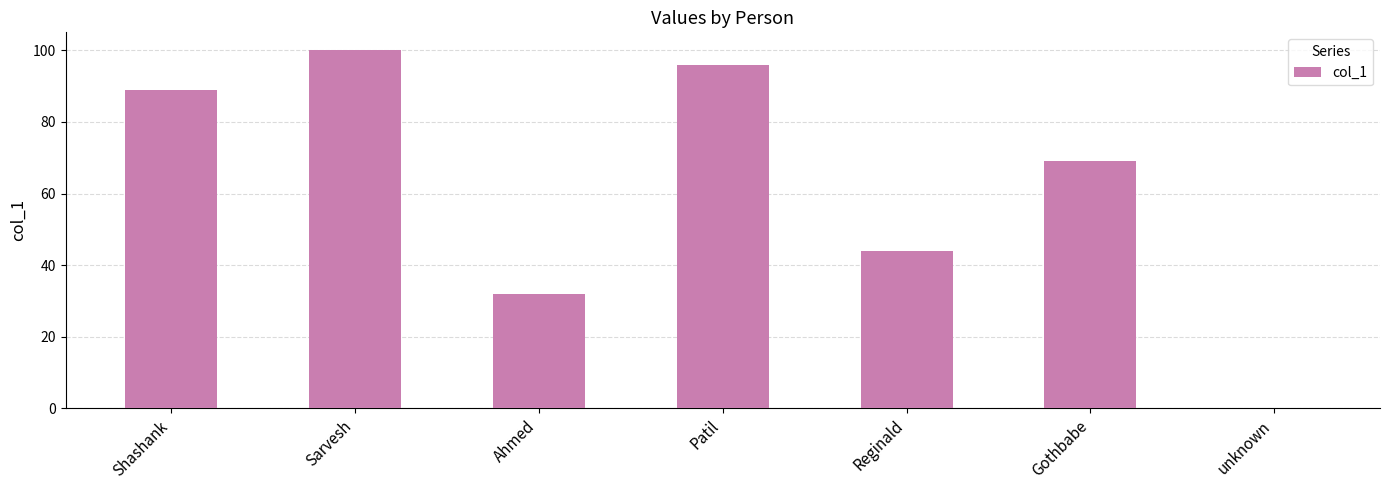

What is the sum of all values?

430